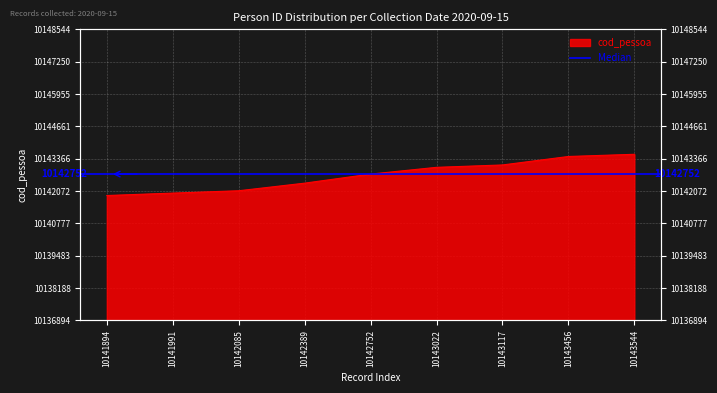

What is the minimum value shown in the chart?

10141894